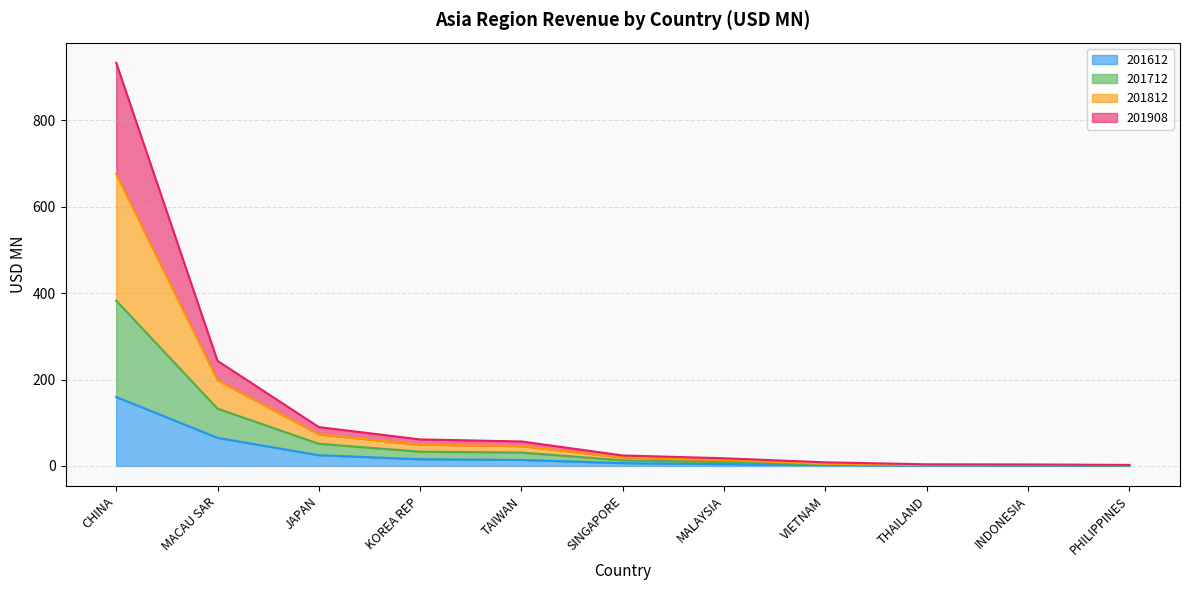

Which series changed the most between CHINA and THAILAND?

201812